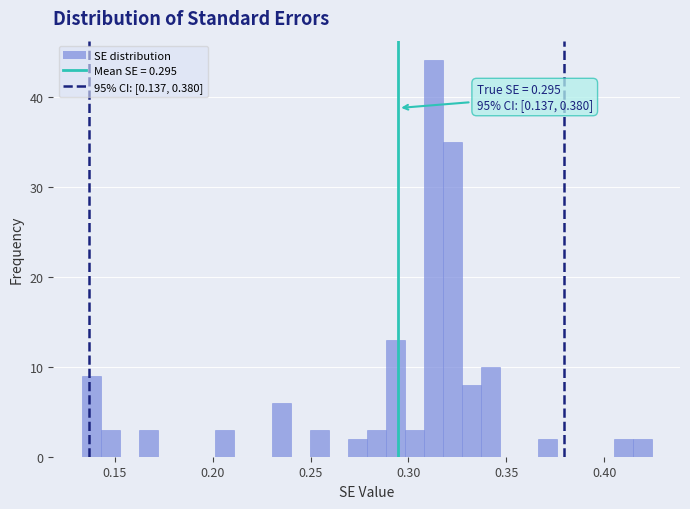

Around what value on the x-axis is the tallest bar? Give the approximate position of its centre, as read against the axis.

0.315